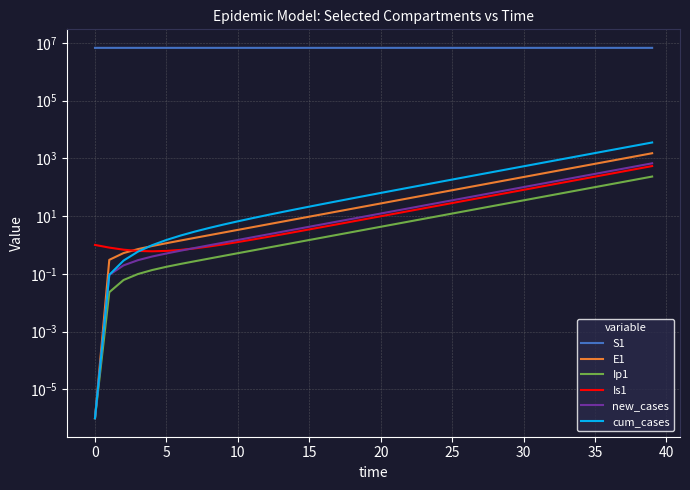

What are all the series names shown in the legend?

S1, E1, Ip1, Is1, new_cases, cum_cases